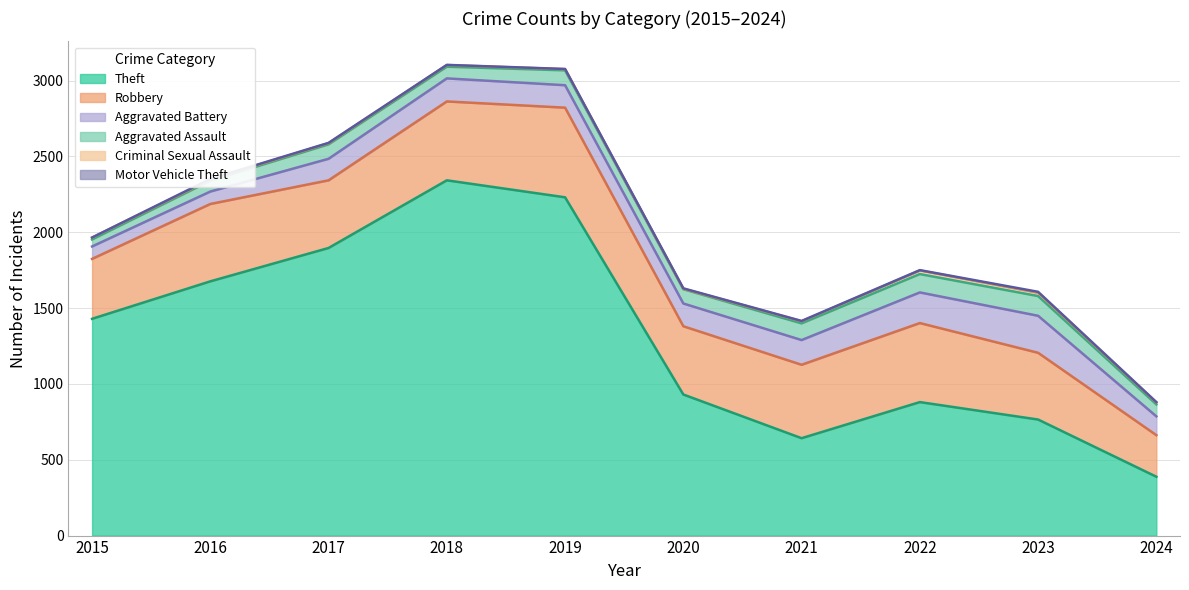

How many lines are shown in the chart?

6